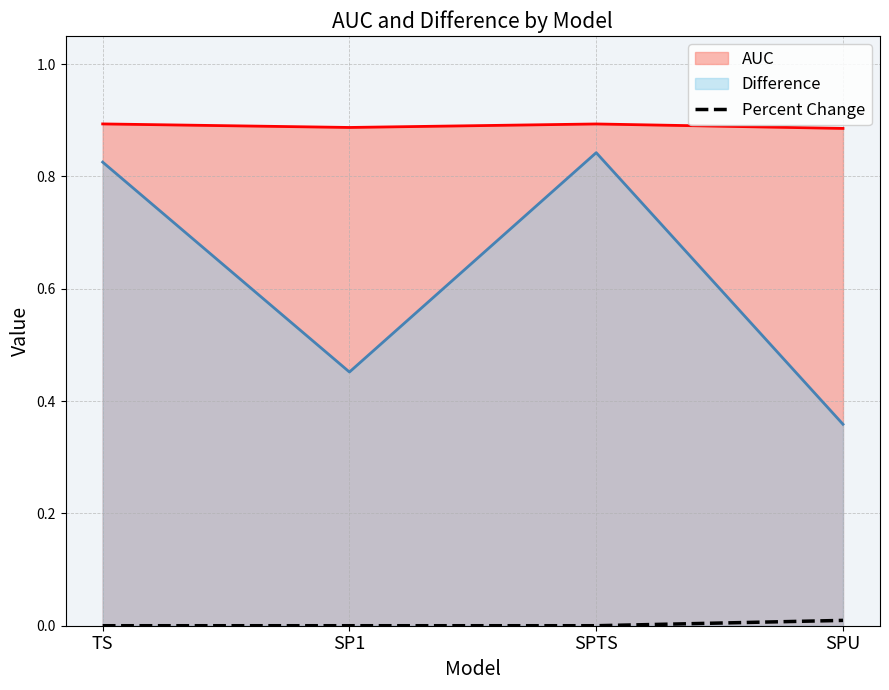

What is the spread (max minus min) of values at SP1?

0.9